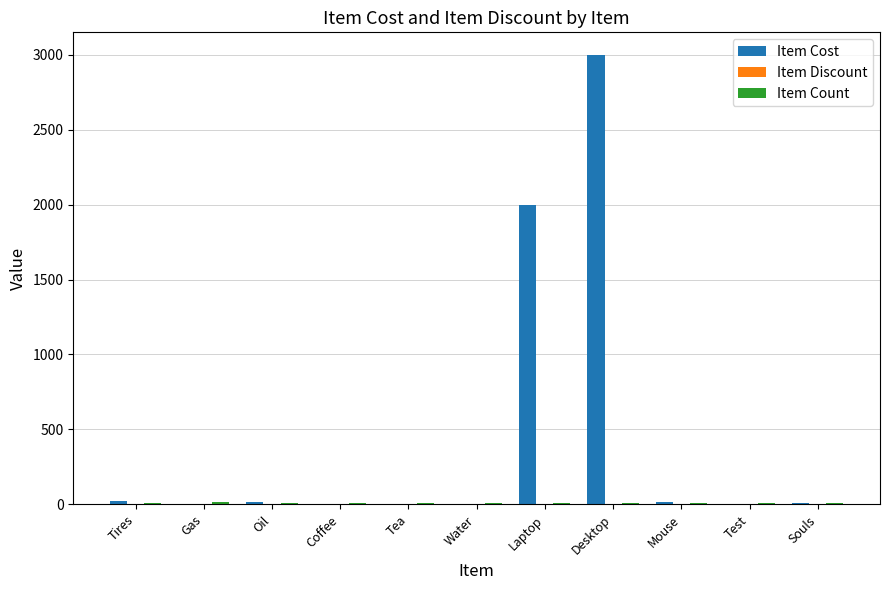

Which series changed the most between Oil and Desktop?

Item Cost